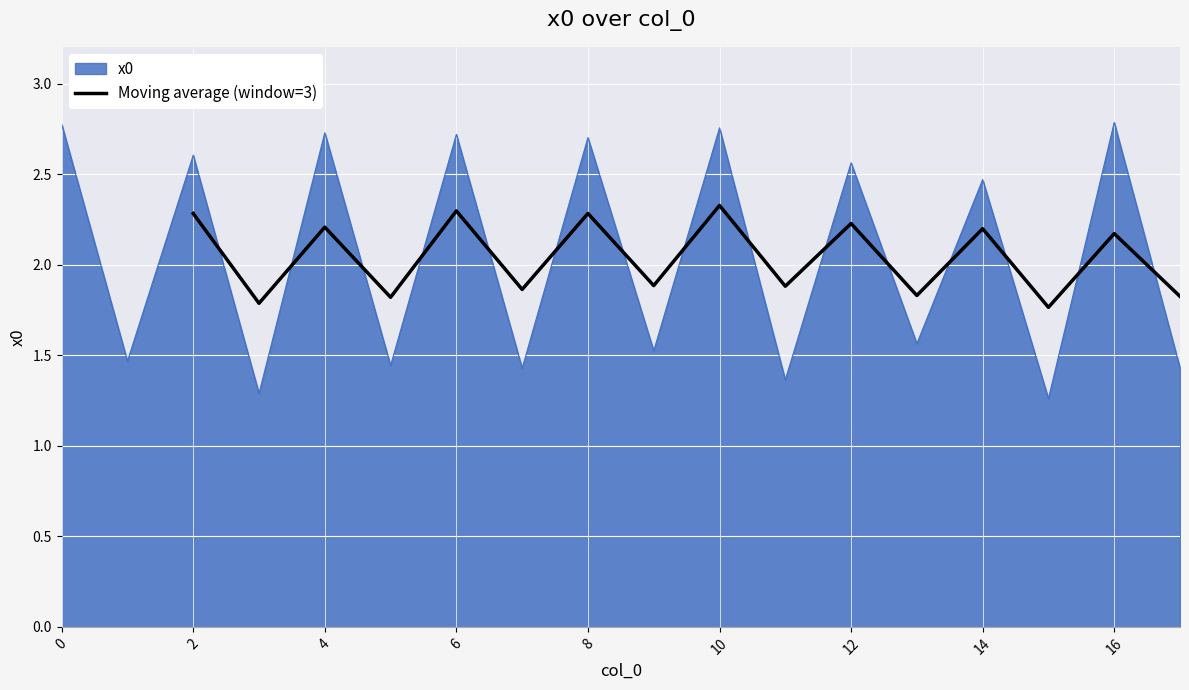

What is the maximum value for Moving average (window=3)?

2.3